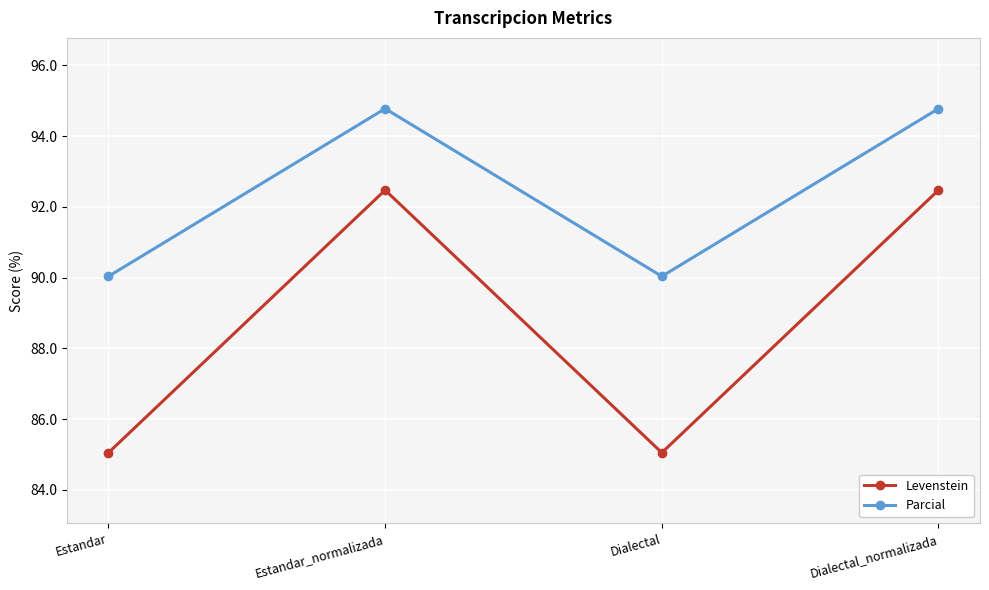

Reading left to right, transcribe all the data shown in this chart.

Levenstein: Estandar=85.0	Estandar_normalizada=92.5	Dialectal=85.0	Dialectal_normalizada=92.5
Parcial: Estandar=90.0	Estandar_normalizada=94.8	Dialectal=90.0	Dialectal_normalizada=94.8